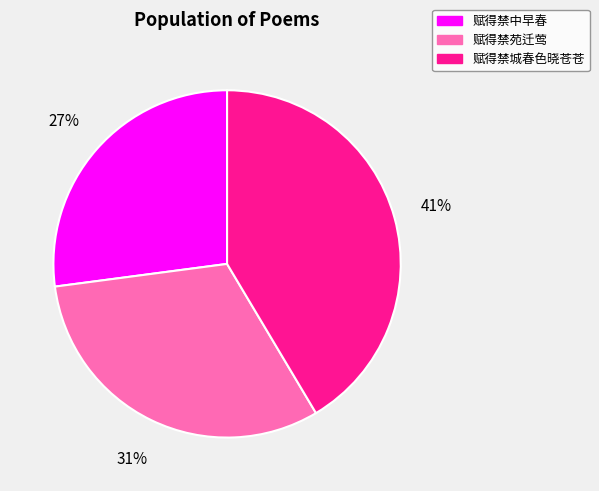

Is it true that 赋得禁中早春 is 15% of the pie?

False